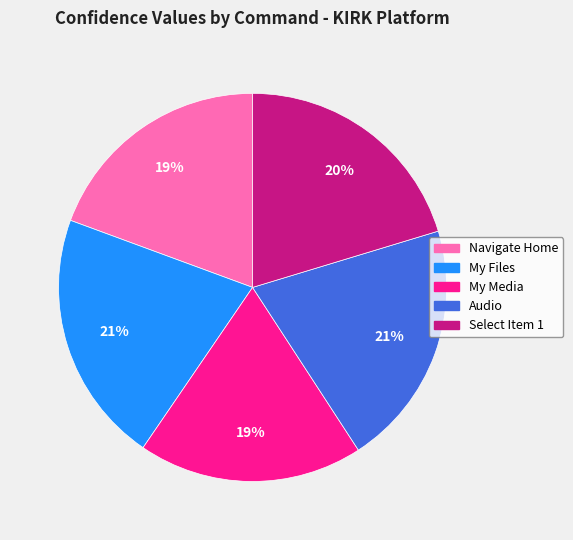

What is the ratio of the value at My Media to the value at Navigate Home?

1.0